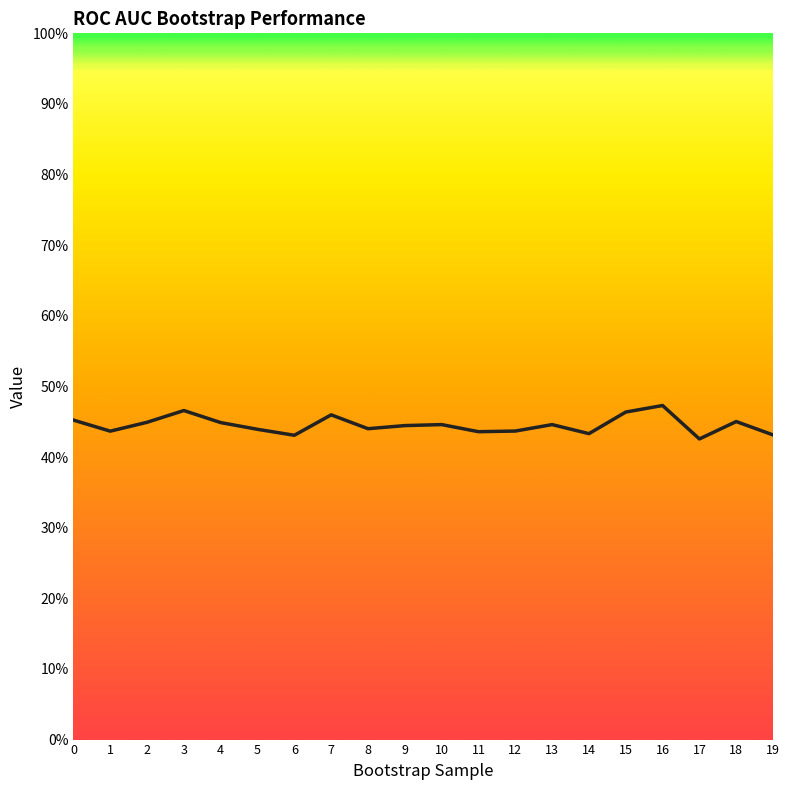

Does the chart have visible grid lines?

No